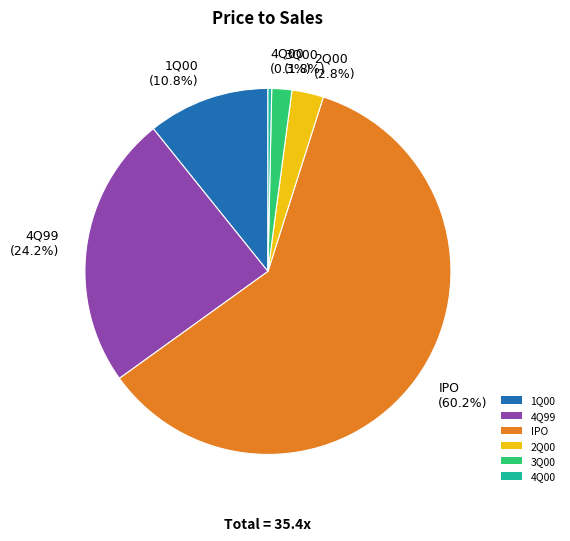

Combined, what portion of the pie is IPO and 3Q00?

61.9%